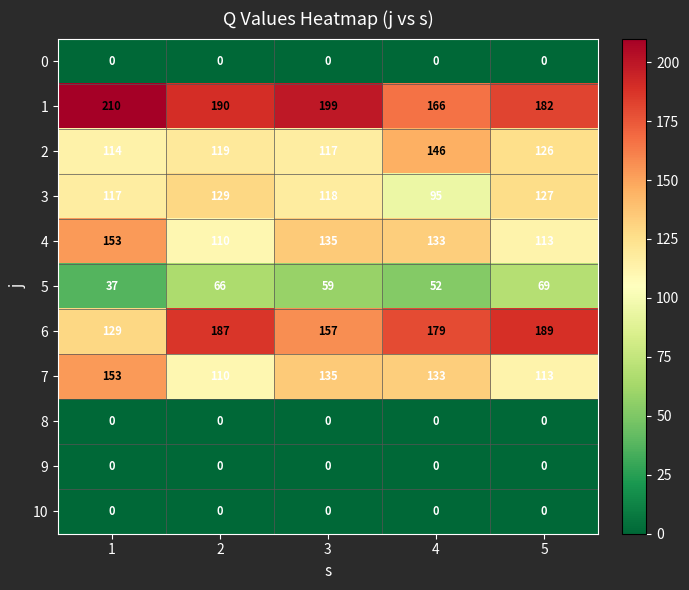

Where is 5 nearest to the value 53?

4